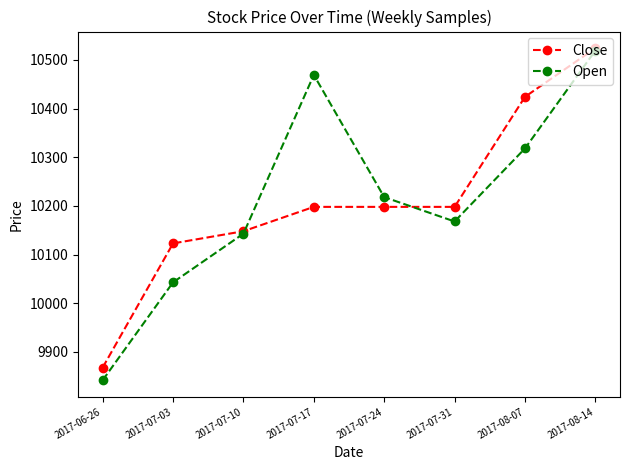

What is the label of the 7th point from the right?

2017-07-03